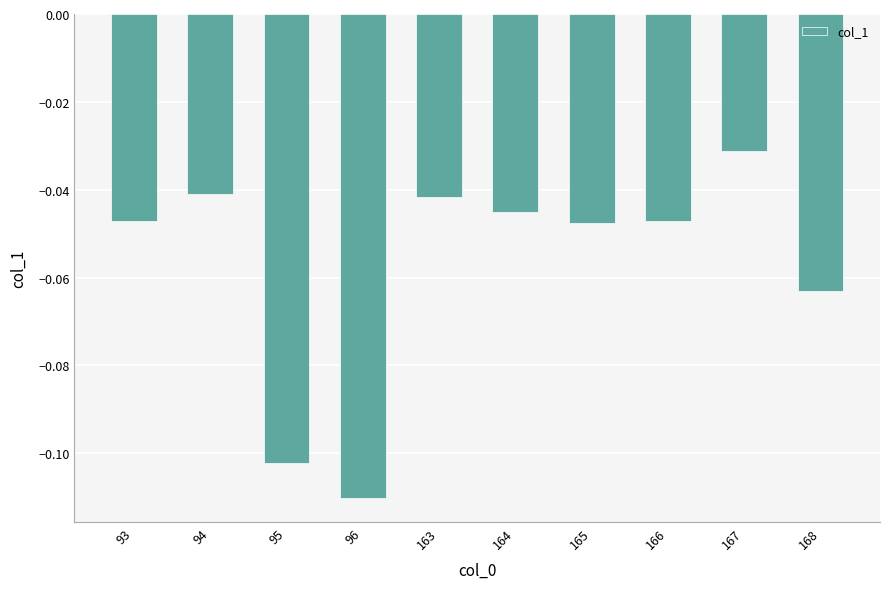

Count the number of data series in this chart.

1